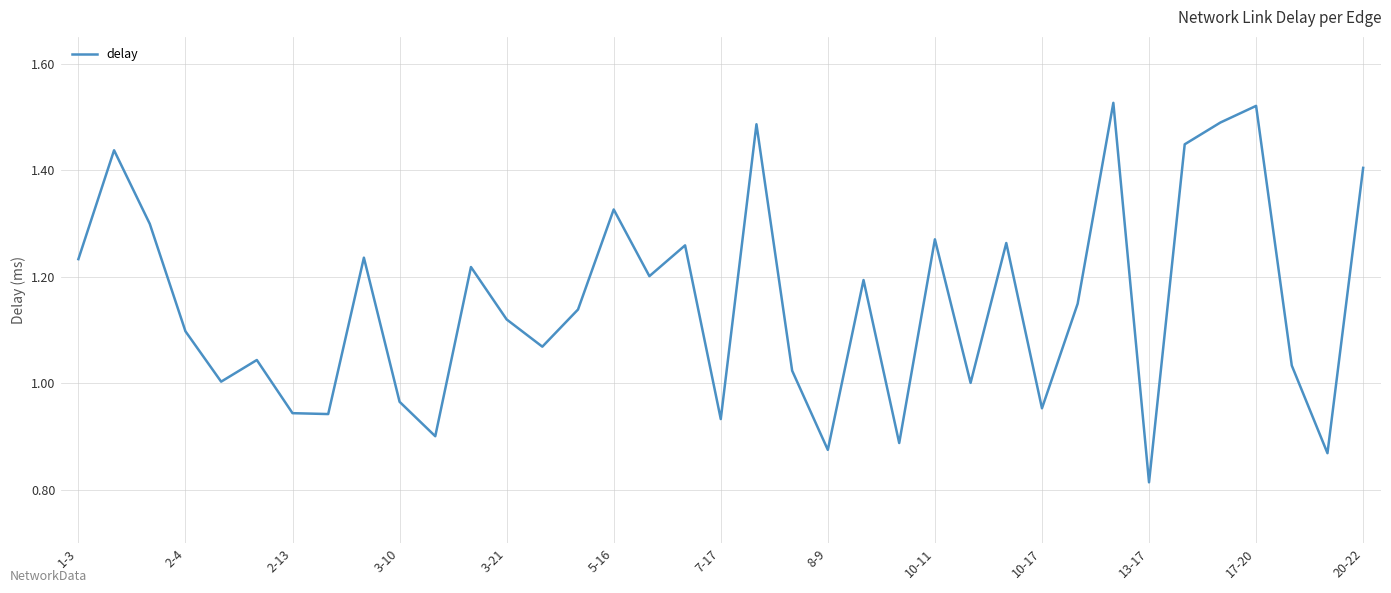

What is the difference between the maximum and minimum values?

0.7